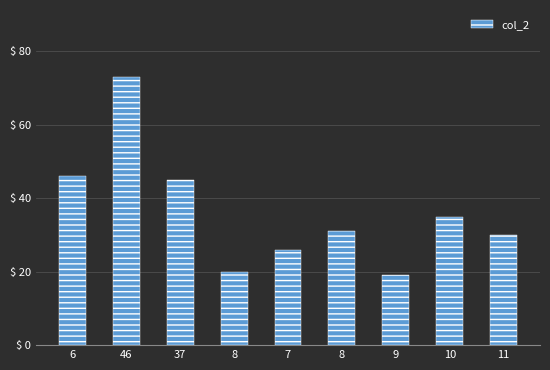

True or false: the data shows 43 at 11.

False